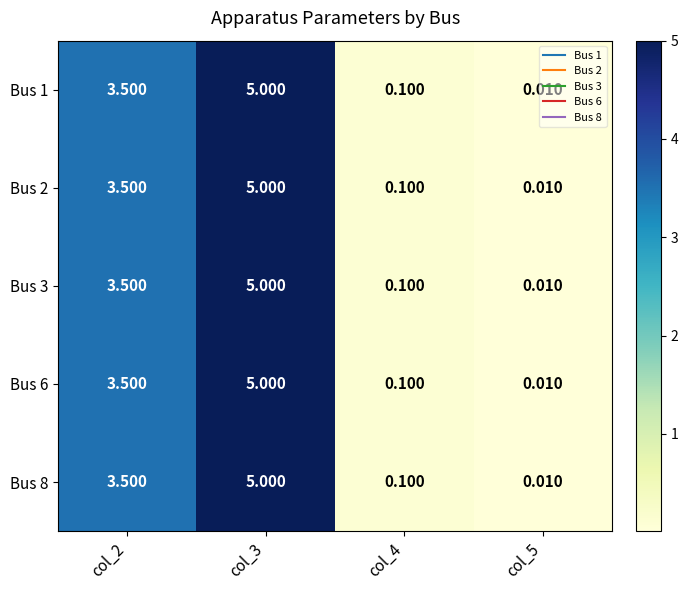

Is the value of Bus 2 at col_3 greater than the value of Bus 6 at col_5?

Yes